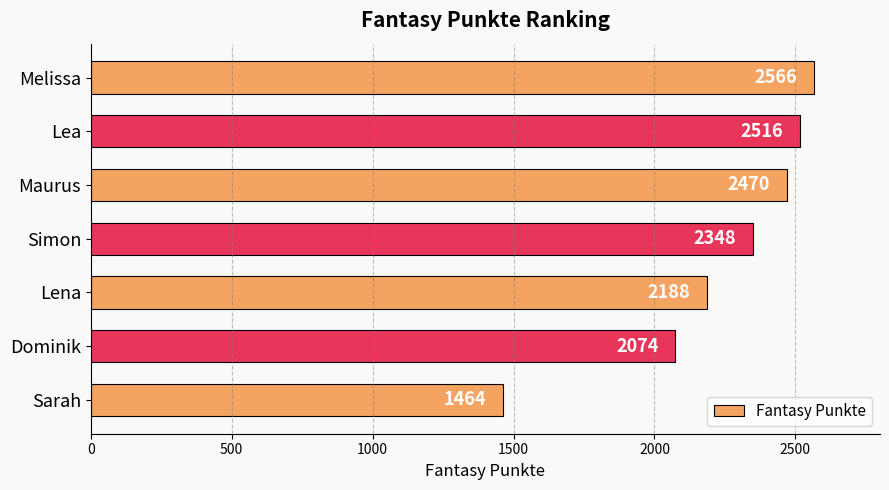

What is the sum of all values?

15626